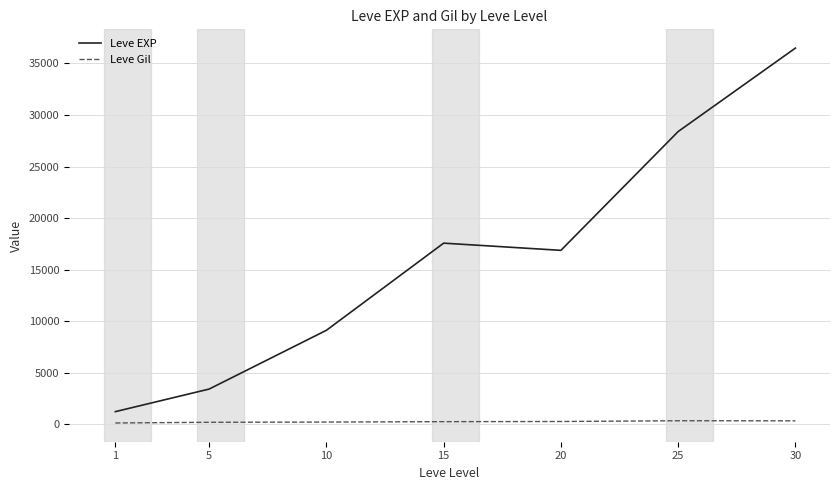

What is the difference between the maximum and minimum values in the Leve Gil series?

216.3